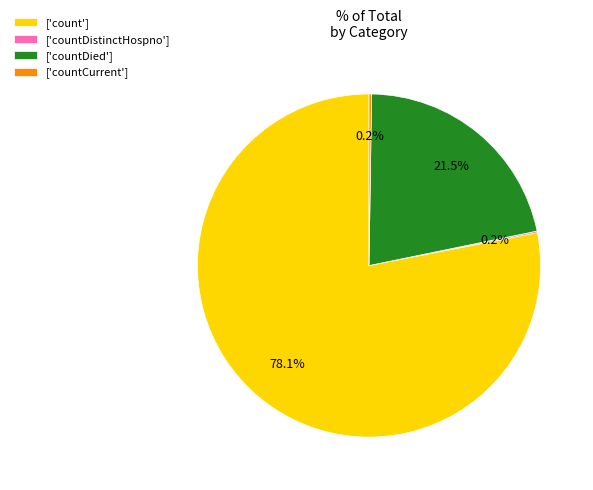

To the nearest percent, what is the difference between the largest and smallest slice percentages?

78%